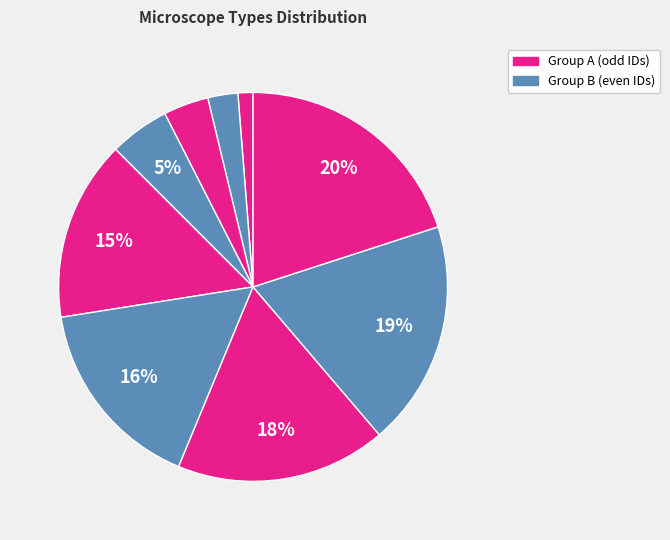

How many segments does this pie chart have?

9